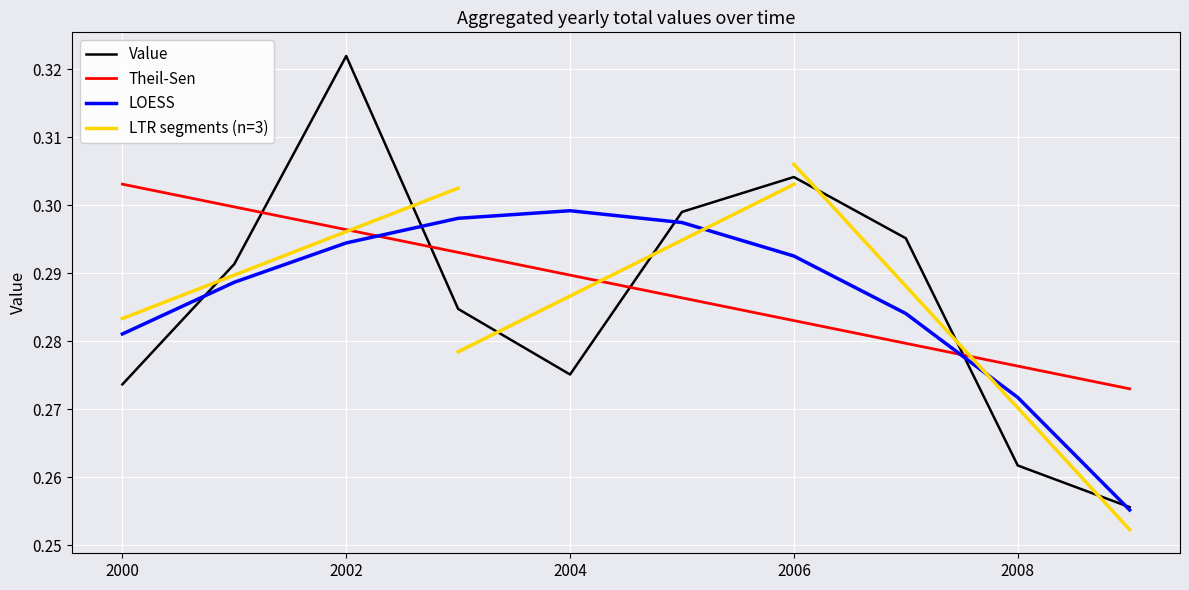

How many times do Theil-Sen and LOESS cross each other?

2